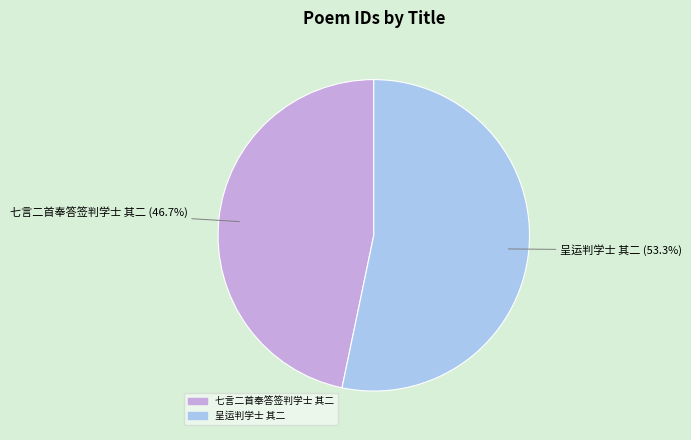

Which has a higher value, 呈运判学士 其二 or 七言二首奉答签判学士 其二?

呈运判学士 其二